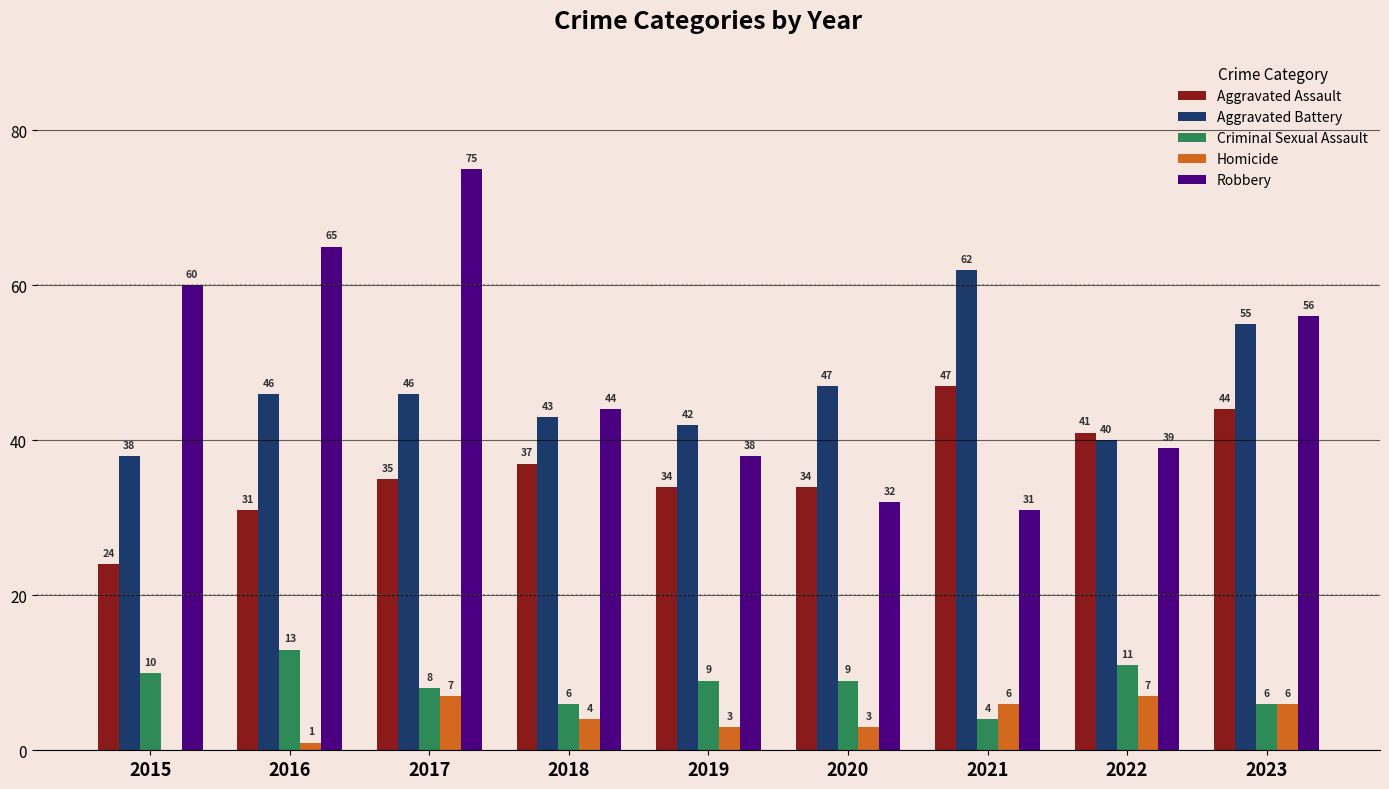

Reading right to left, what are all the values shown in this chart?

Aggravated Assault: 2023=44	2022=41	2021=47	2020=34	2019=34	2018=37	2017=35	2016=31	2015=24
Aggravated Battery: 2023=55	2022=40	2021=62	2020=47	2019=42	2018=43	2017=46	2016=46	2015=38
Criminal Sexual Assault: 2023=6	2022=11	2021=4	2020=9	2019=9	2018=6	2017=8	2016=13	2015=10
Homicide: 2023=6	2022=7	2021=6	2020=3	2019=3	2018=4	2017=7	2016=1	2015=0
Robbery: 2023=56	2022=39	2021=31	2020=32	2019=38	2018=44	2017=75	2016=65	2015=60